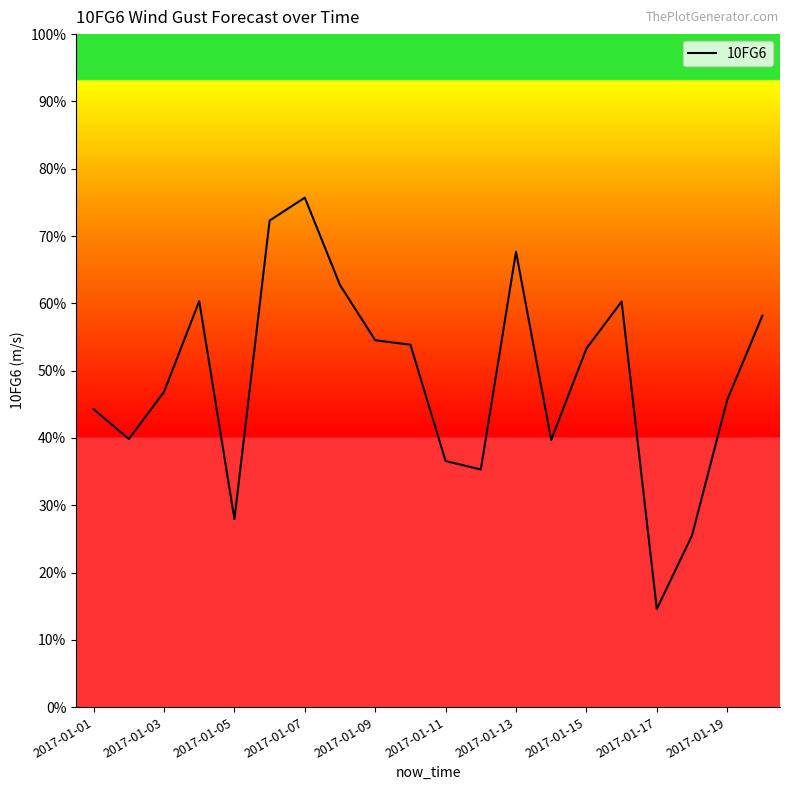

Reading right to left, what are all the values shown in this chart?

20.1	17.5	13.4	11.1	20.5	19.1	16.3	22.1	15.4	15.7	19.2	19.4	21.1	23.7	23.0	13.9	20.6	17.8	16.3	17.3